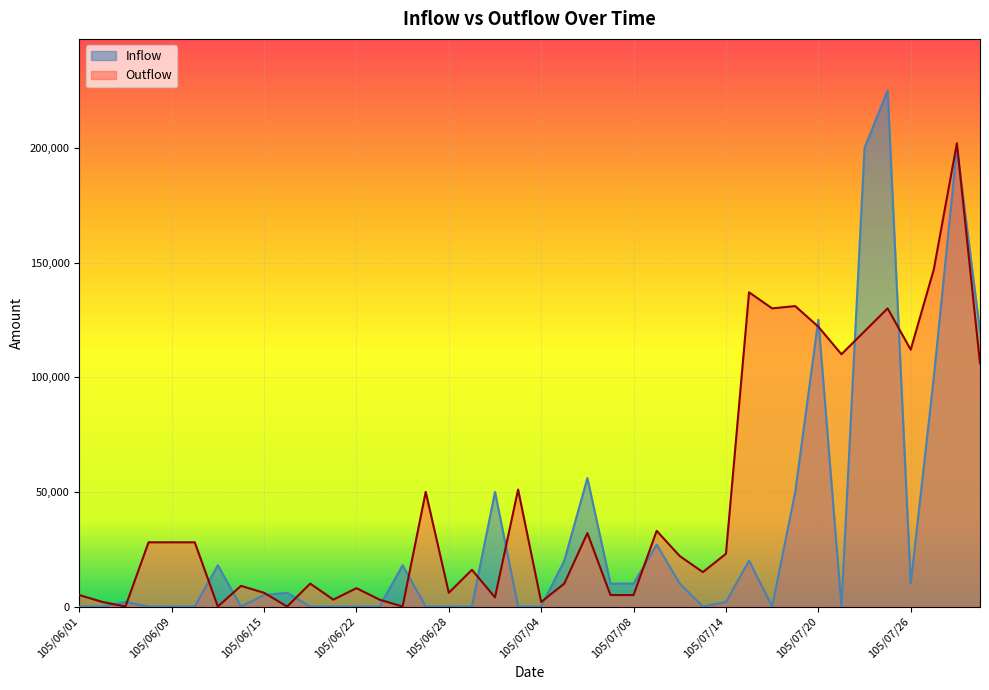

True or false: Outflow and Inflow cross at least once.

True